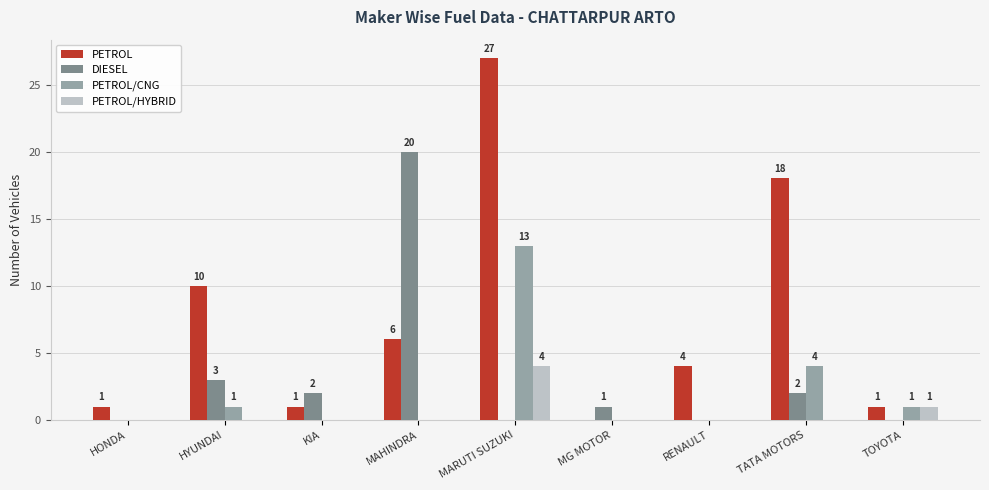

At which category does the chart reach its peak across all series?

MARUTI SUZUKI